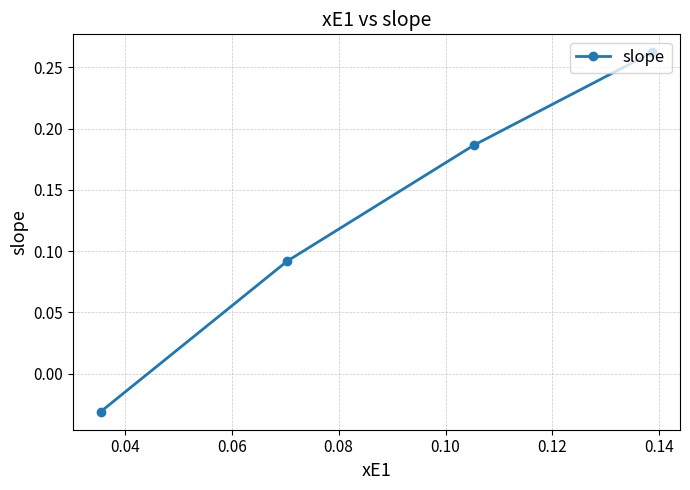

How many values are between 0 and 1?

3